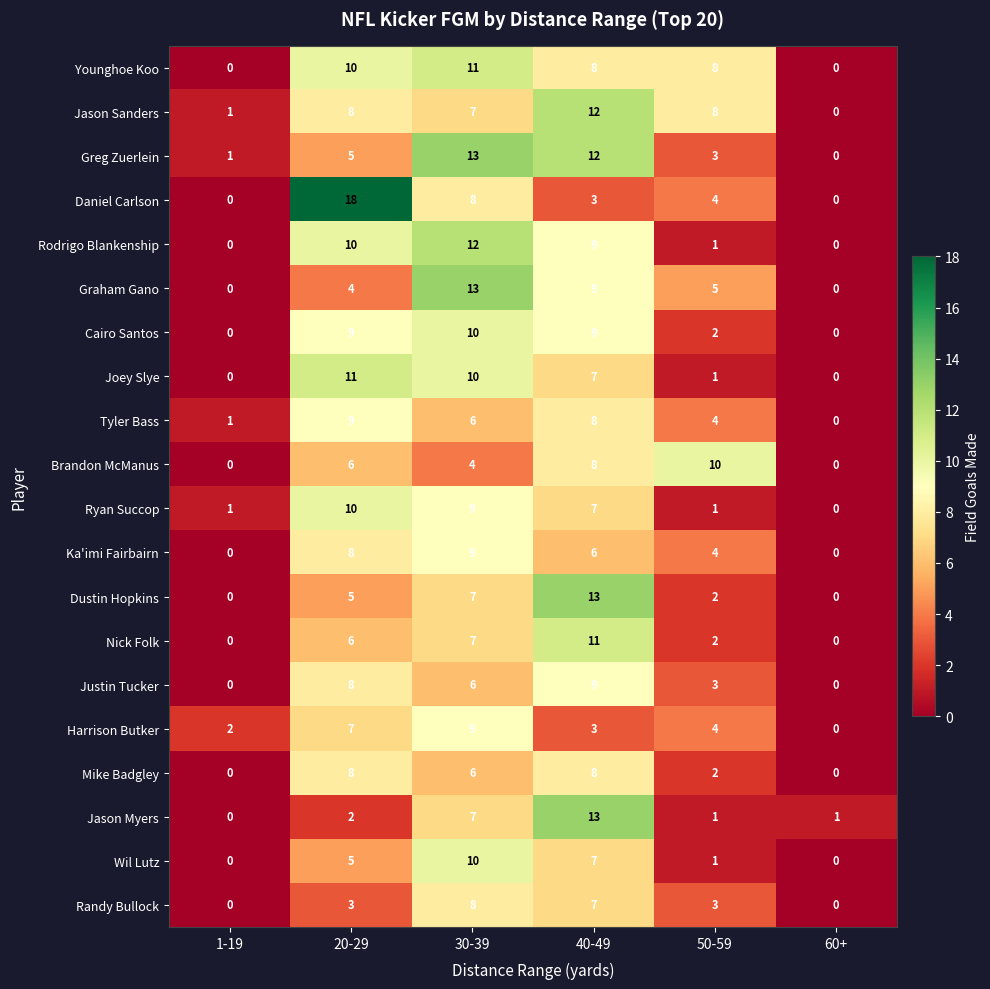

What is the average value of the Wil Lutz series?

4